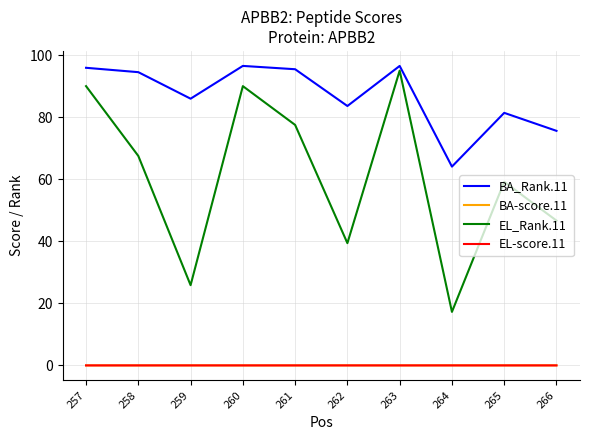

Where does the BA_Rank.11 series first go above 94?

257